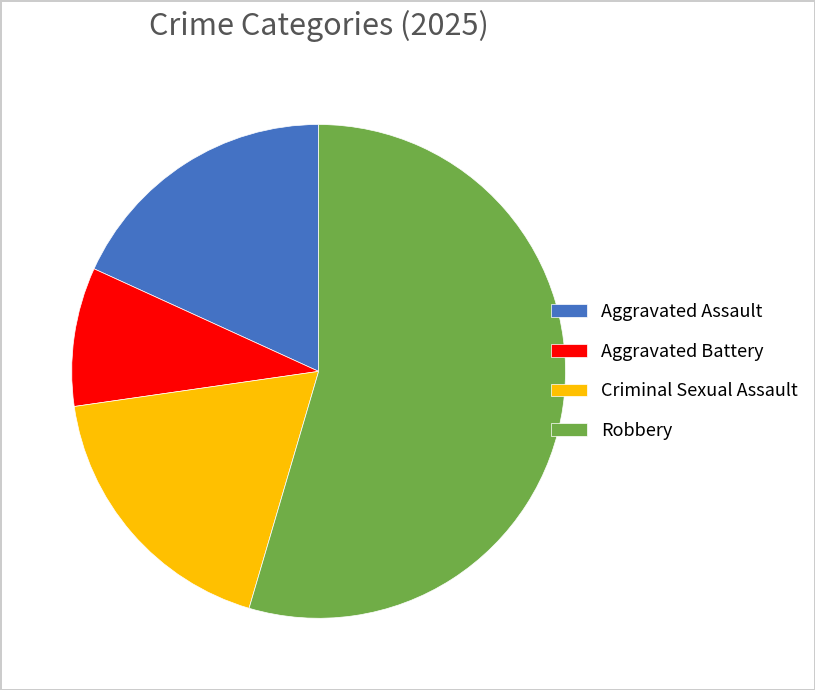

True or false: Aggravated Assault accounts for 31% of the total.

False